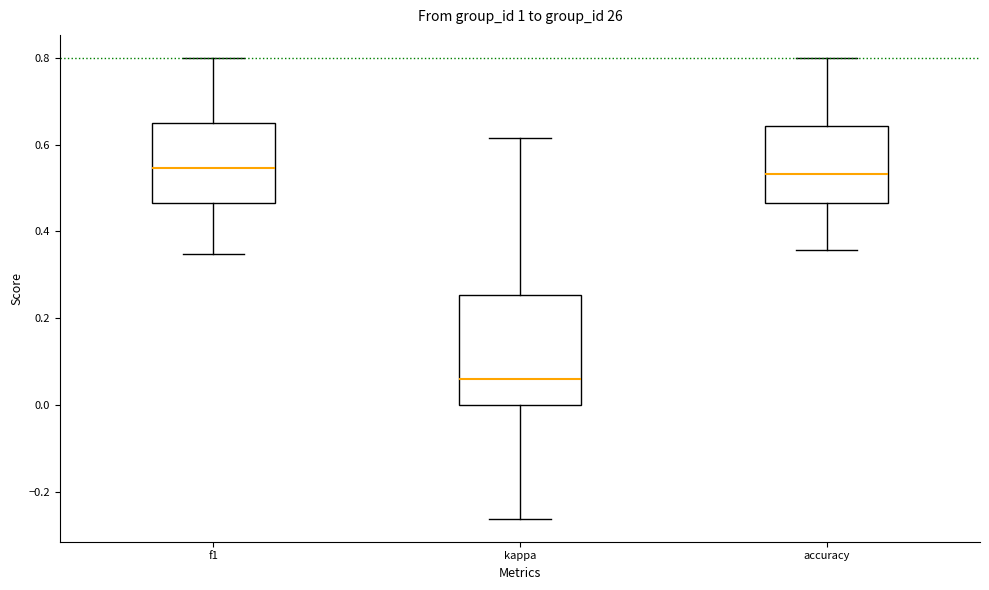

Which box is the tallest, from its lower edge to its upper edge?

kappa